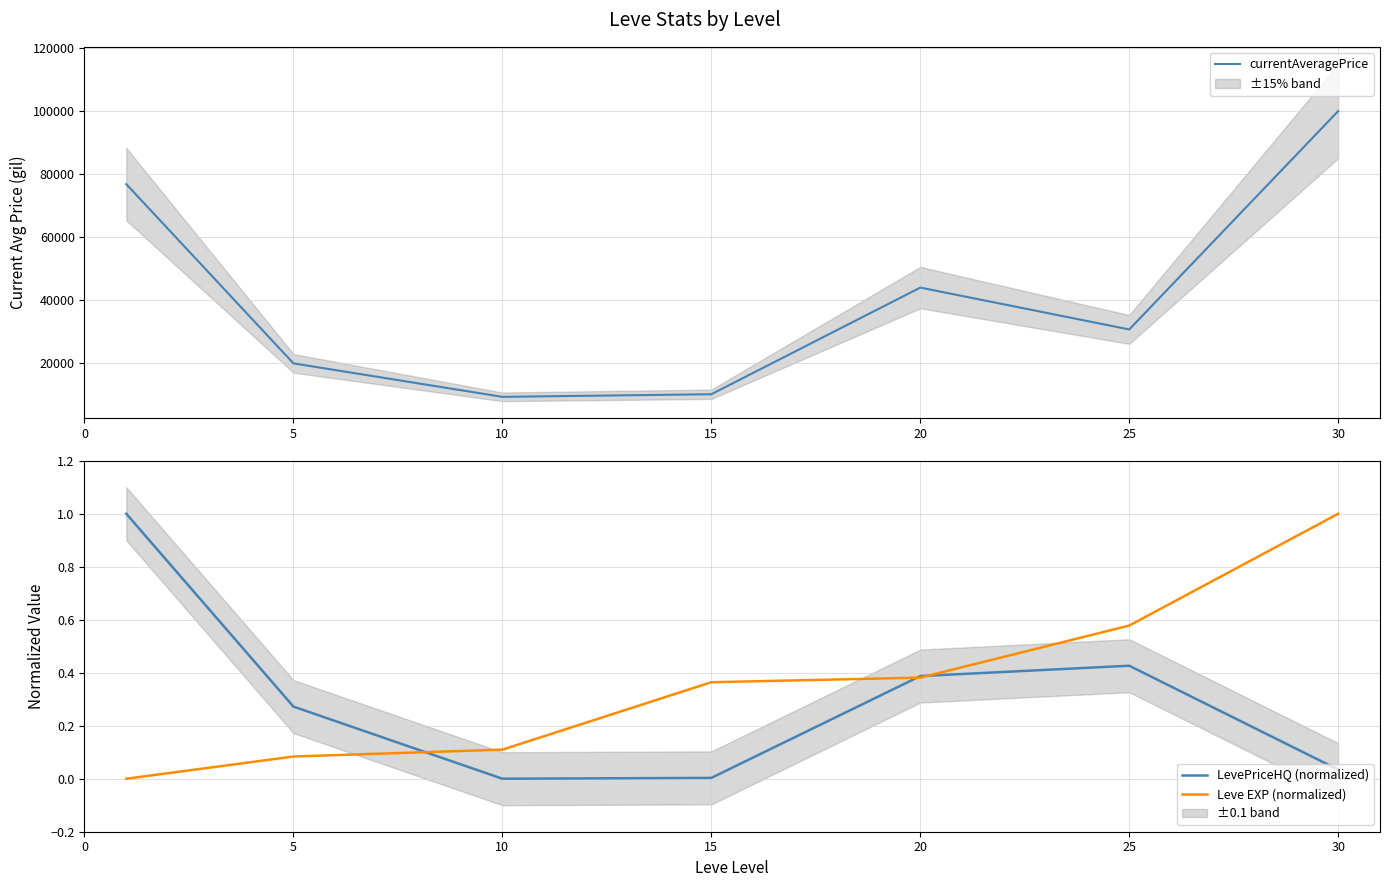

Count the number of categories in the chart.

7